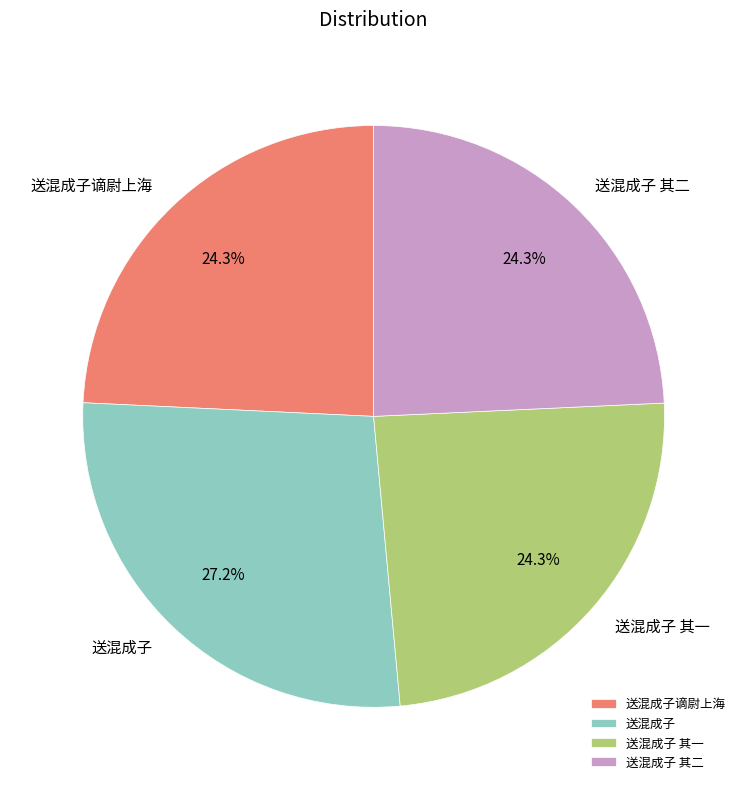

How much of the chart is everything except 送混成子?

72.8%